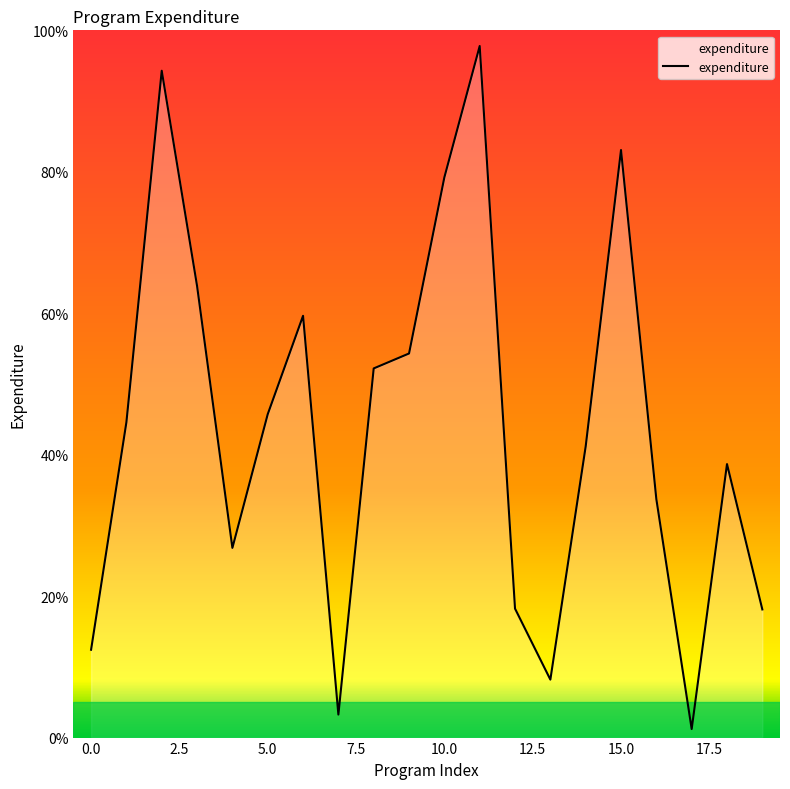

What is the difference between the maximum and minimum values?

96.6